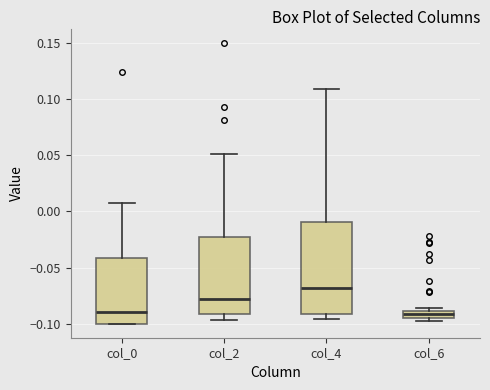

Comparing the boxes themselves (not the whiskers), which one is the tallest?

col_4